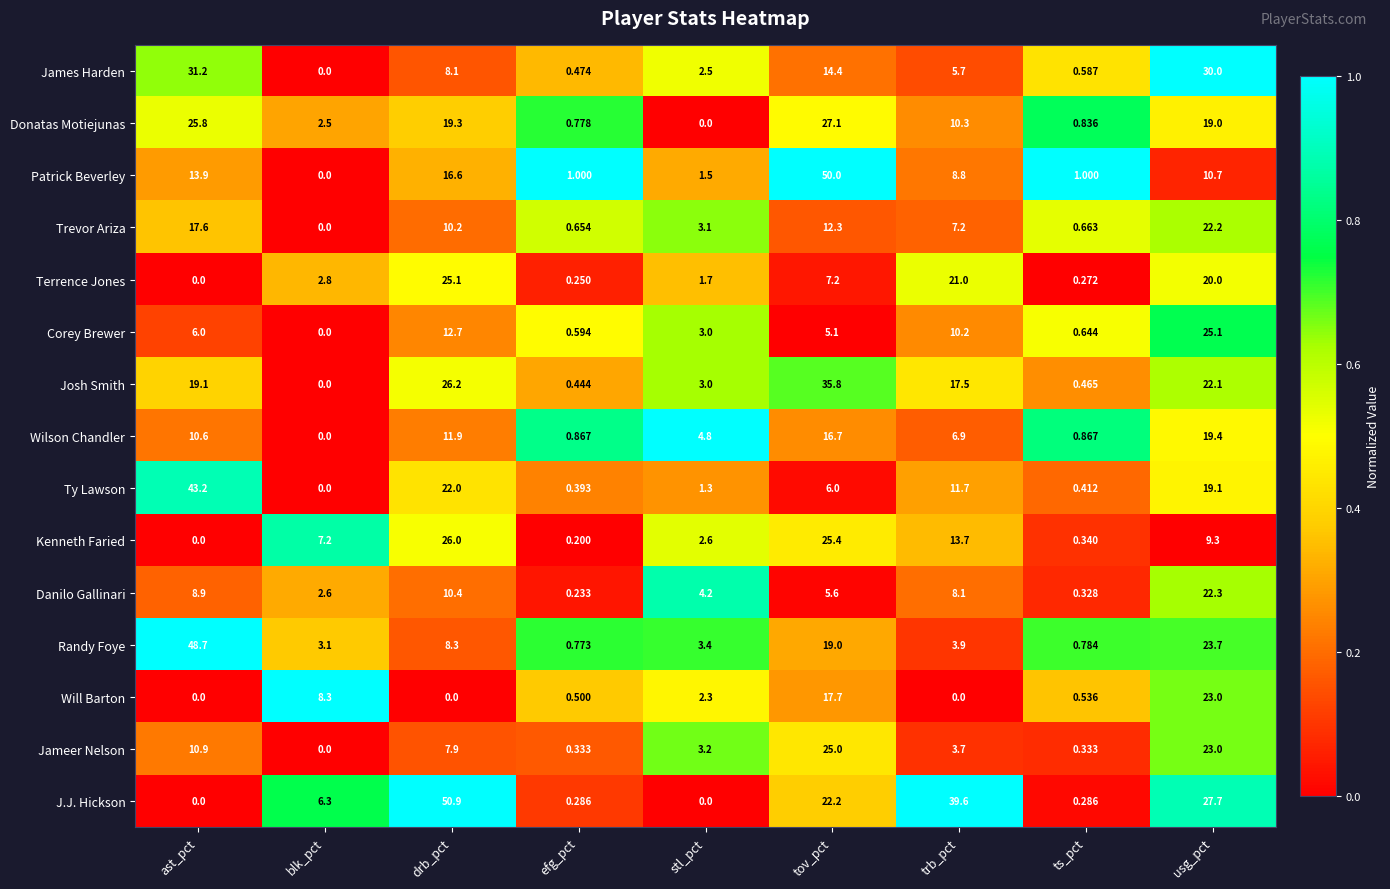

Which label corresponds to the largest value in the chart?

drb_pct